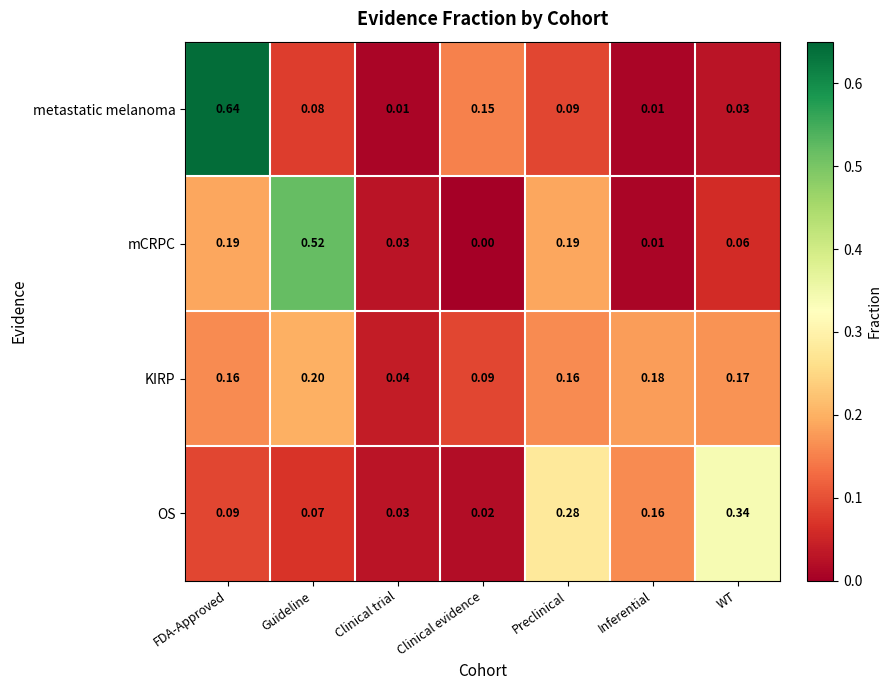

Count the number of categories in the chart.

7